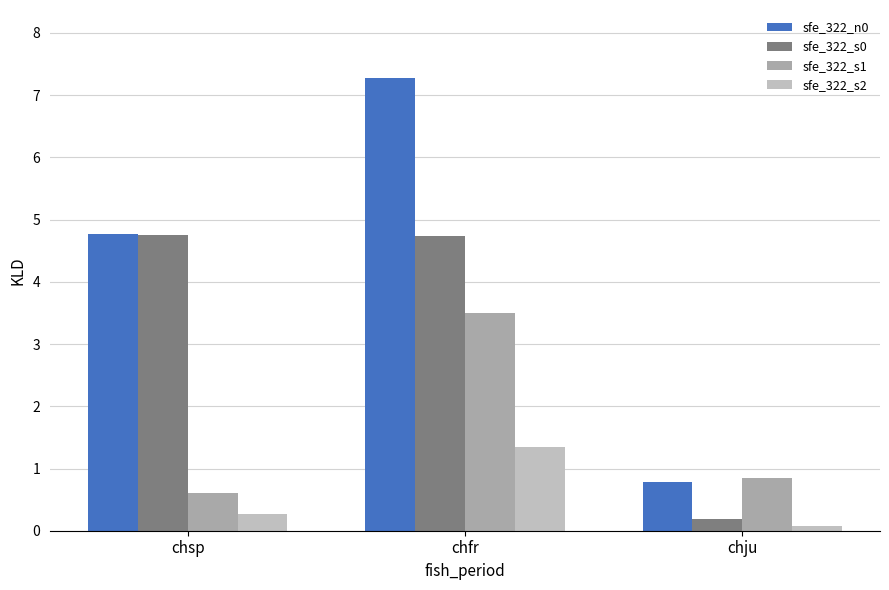

What position from the left is chfr?

2